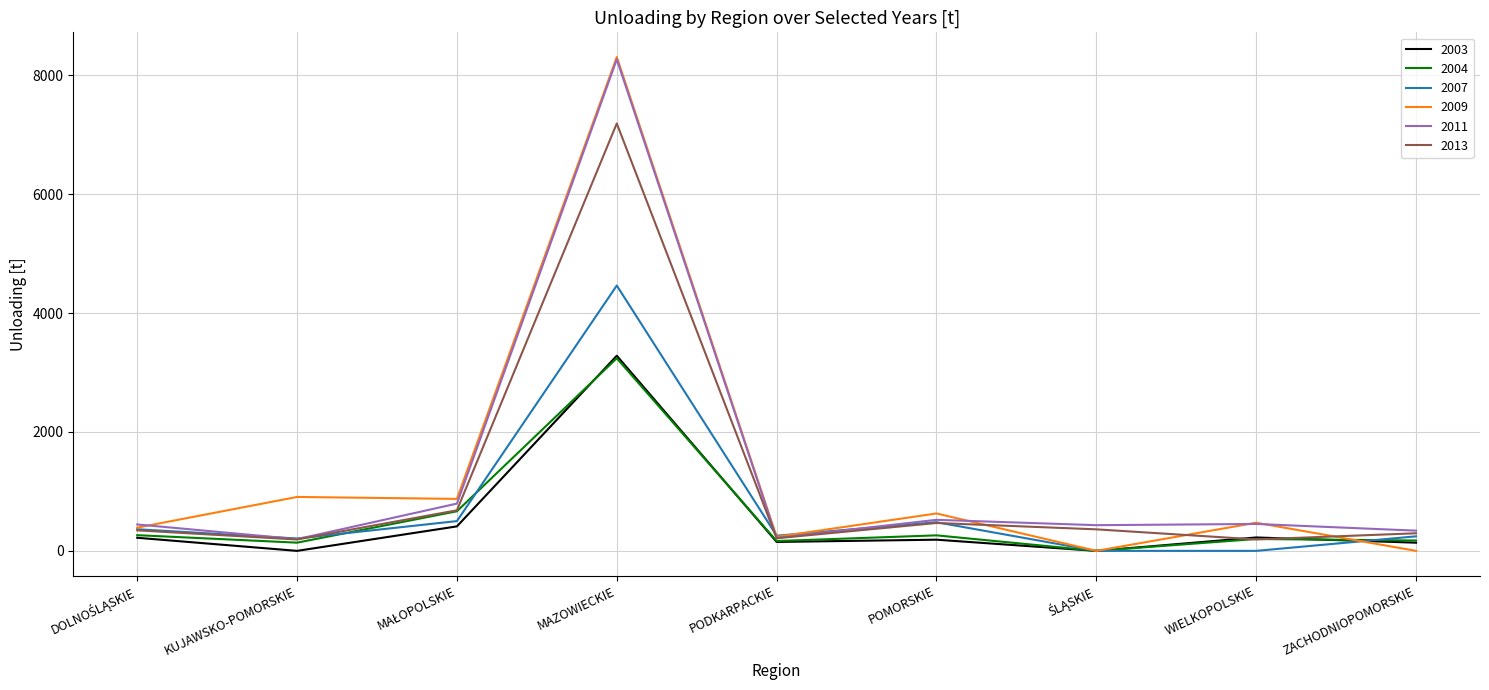

Does the chart have visible grid lines?

Yes